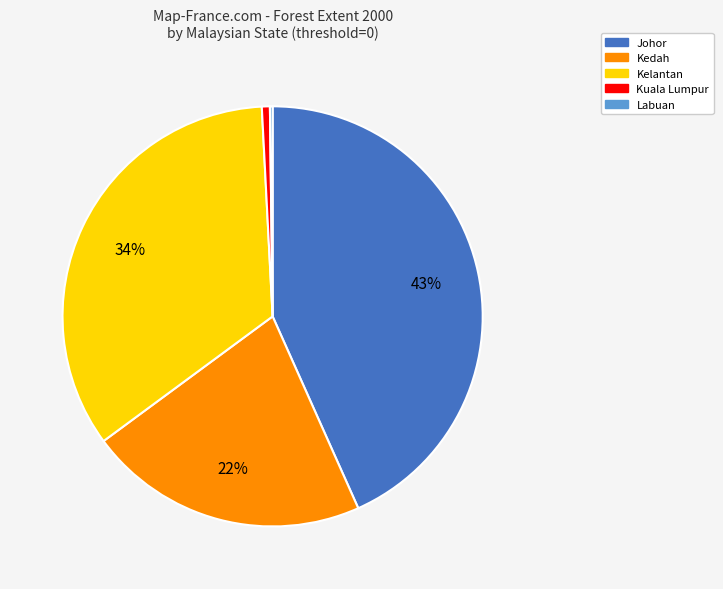

What is the ratio of the value at Kelantan to the value at Johor?

0.8